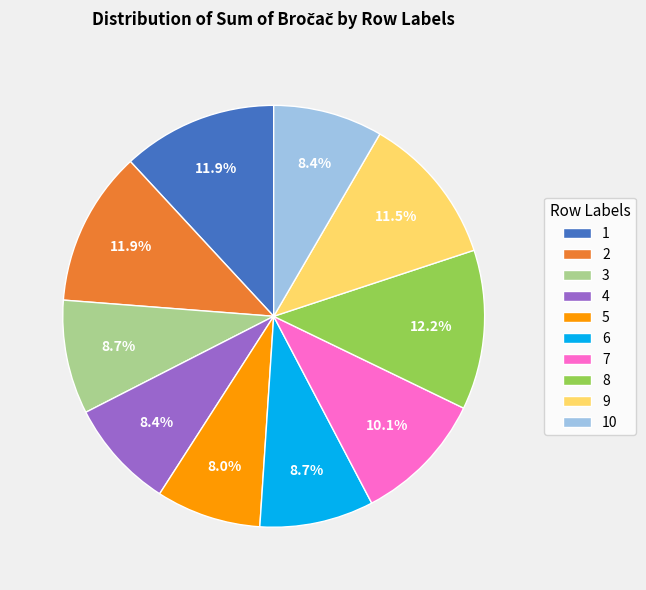

Approximately how many times larger is the value at 4 compared to 6?

1.0